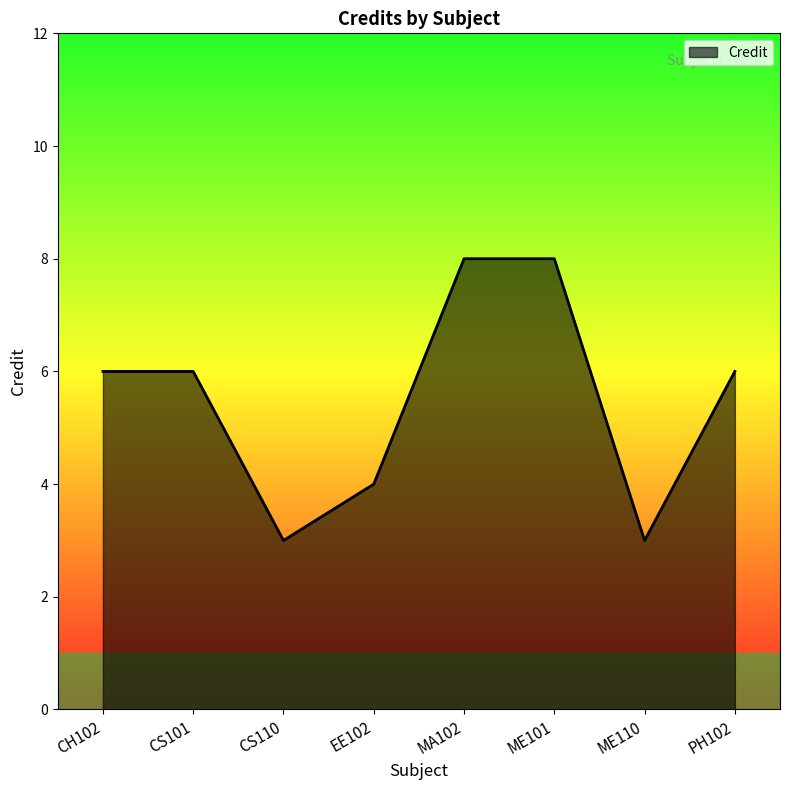

How many categories are shown in the chart?

8